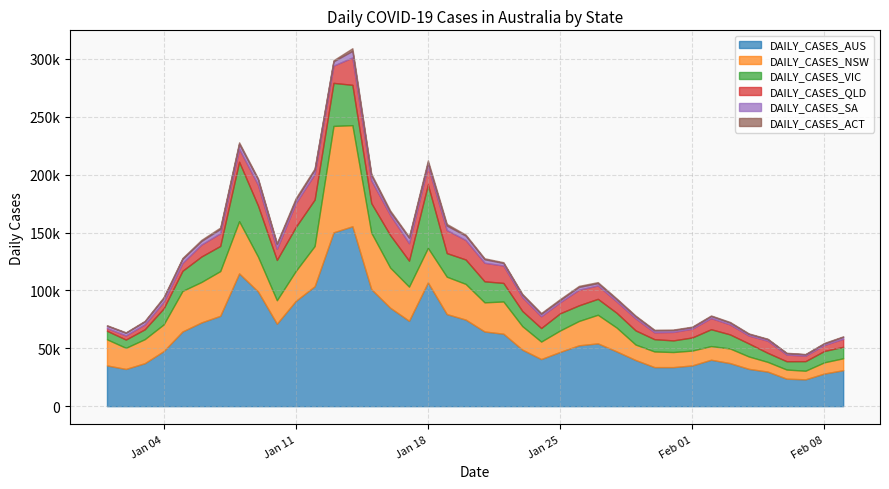

At how many categories does at least one series exceed 117872?

2